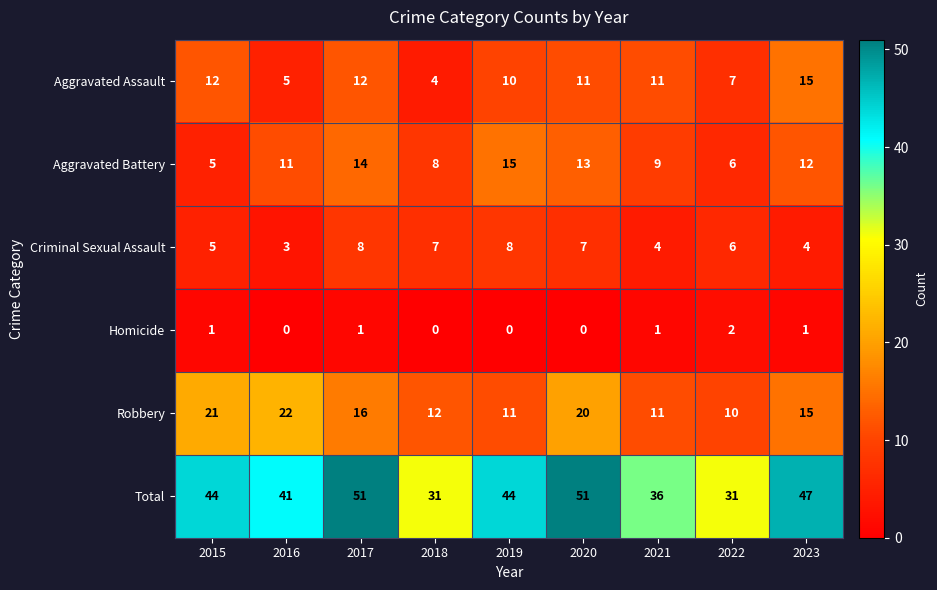

The value of Aggravated Battery at 2017 is 14. True or false?

True